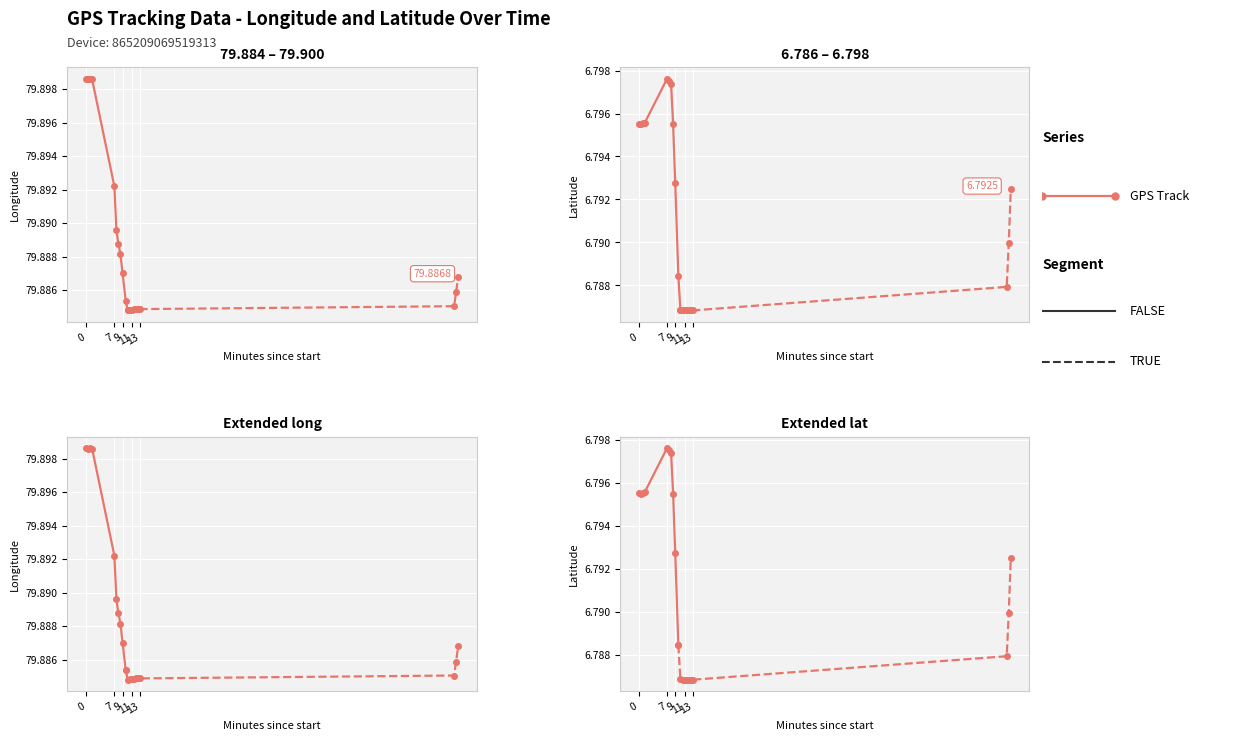

List the series in order of their overall mean, lowest first.

lat, long